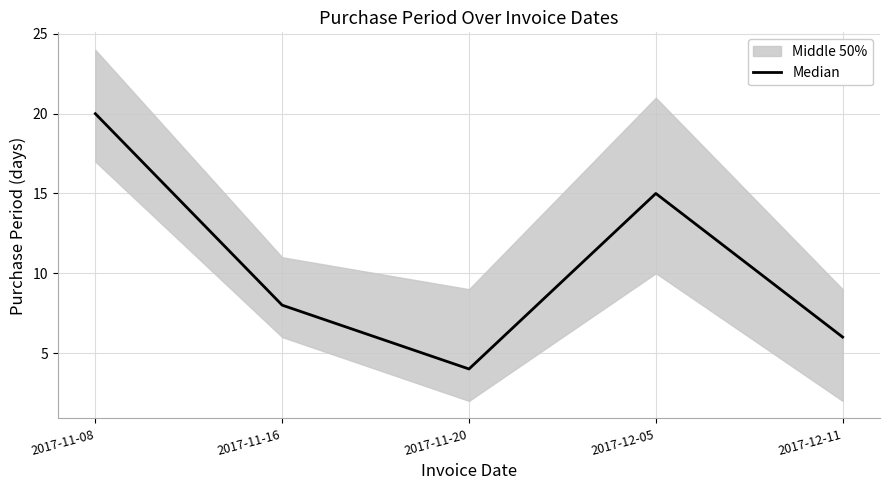

At which category does the data reach its first local peak?

2017-12-05